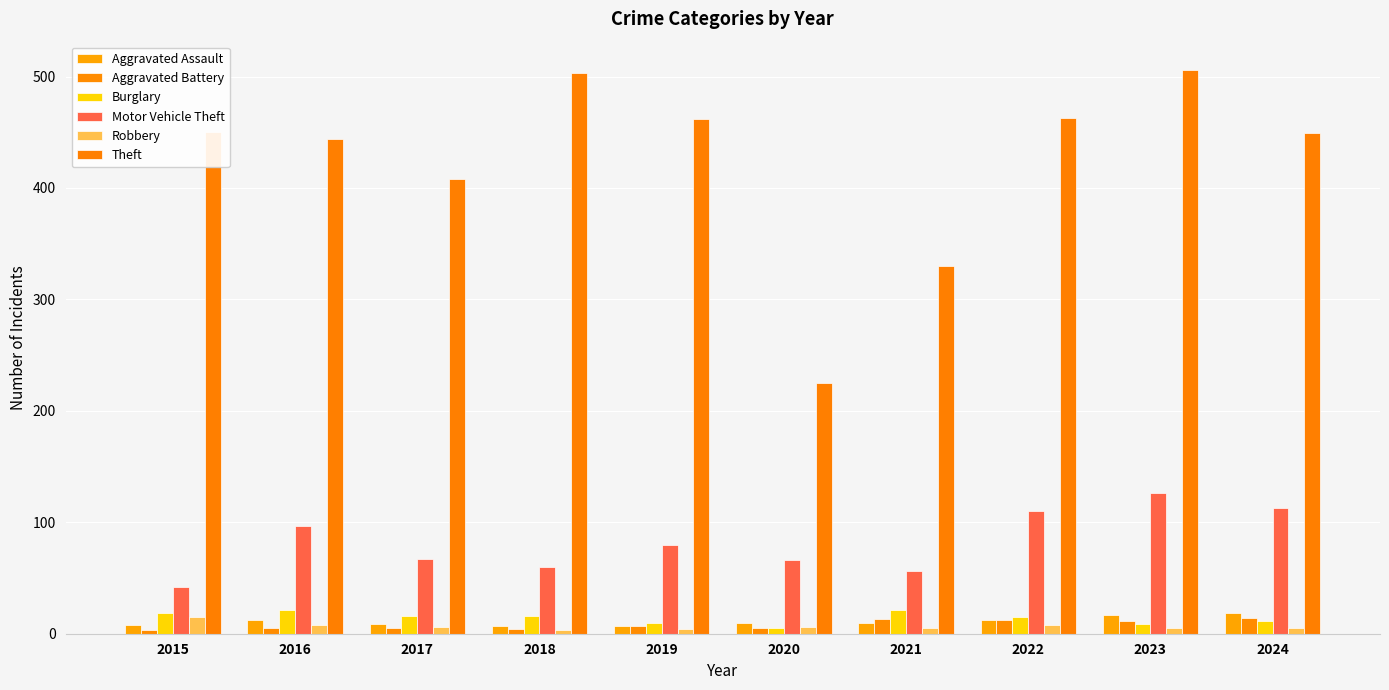

At which category is the sum across all series the highest?

2023